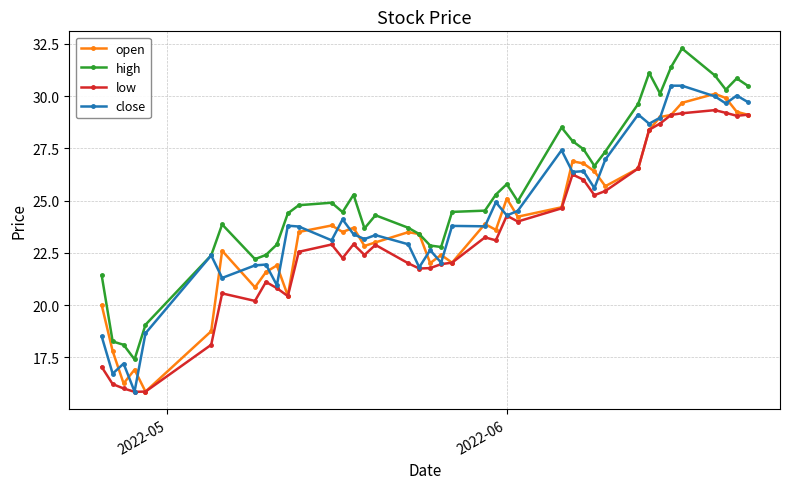

True or false: high has more than 0 interior local peaks.

True